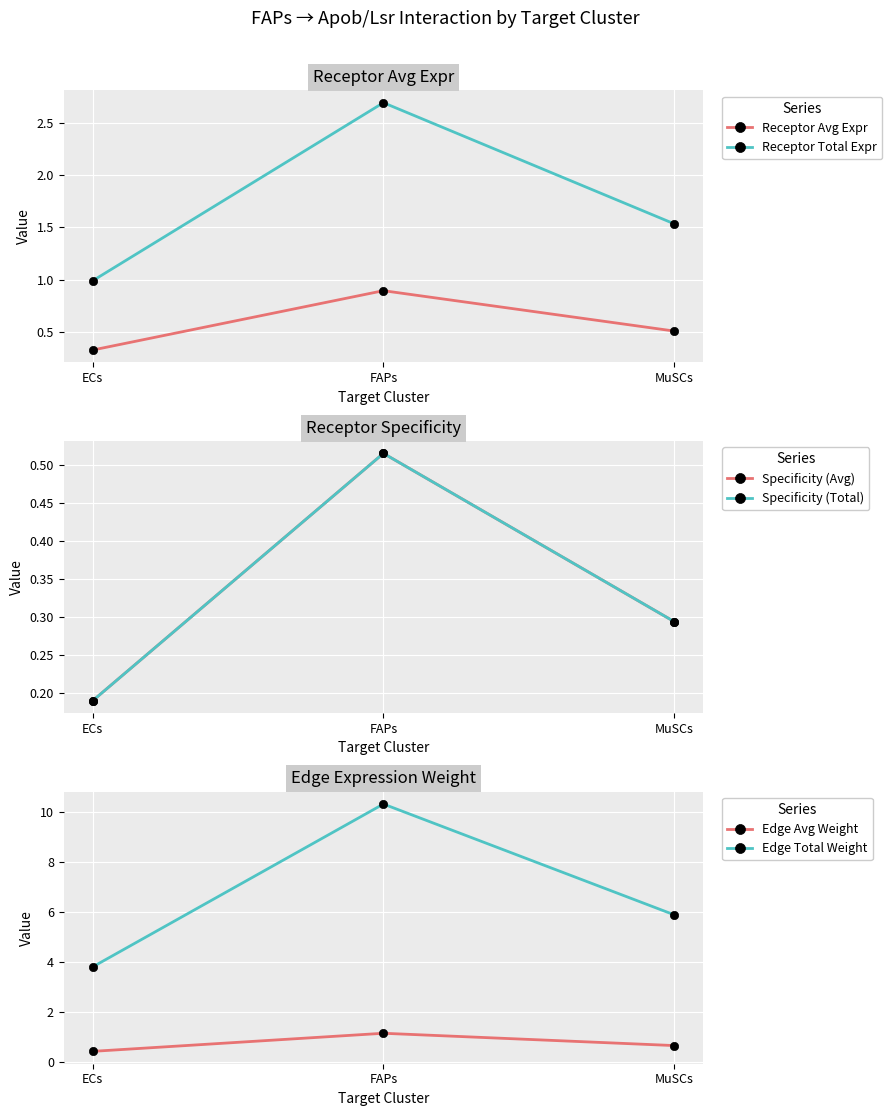

At which category is the sum across all series the highest?

FAPs